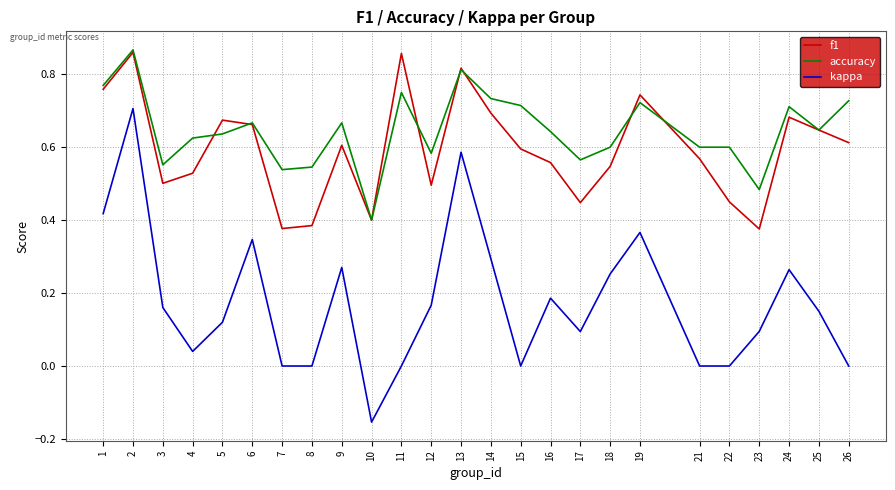

Does the chart display data point markers on the line(s)?

No